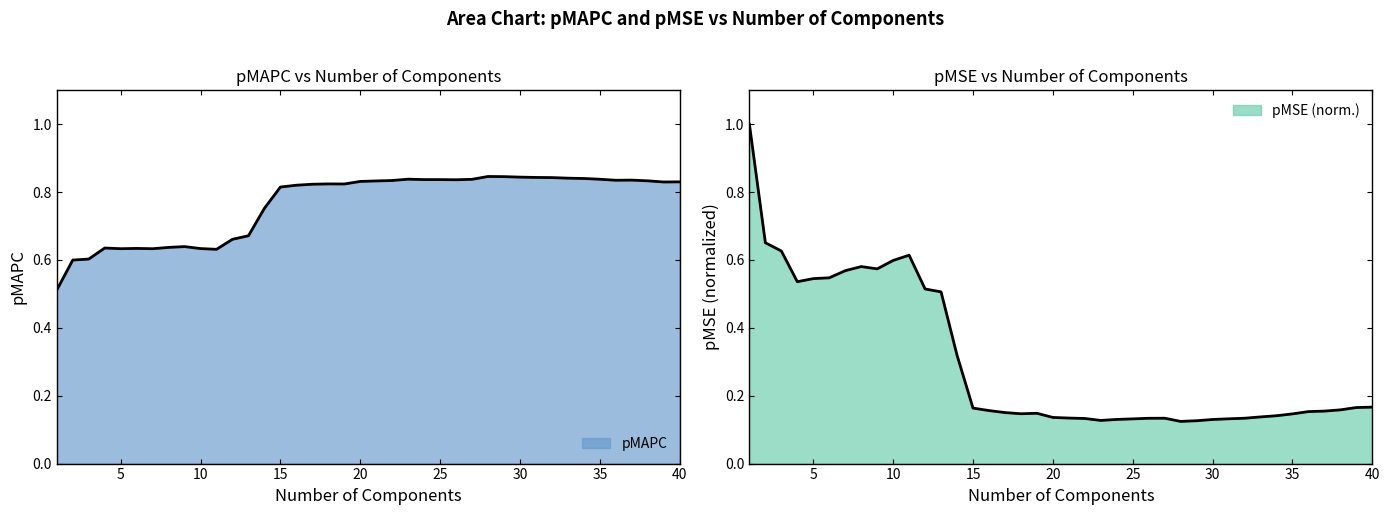

Does the chart display data point markers on the line(s)?

No